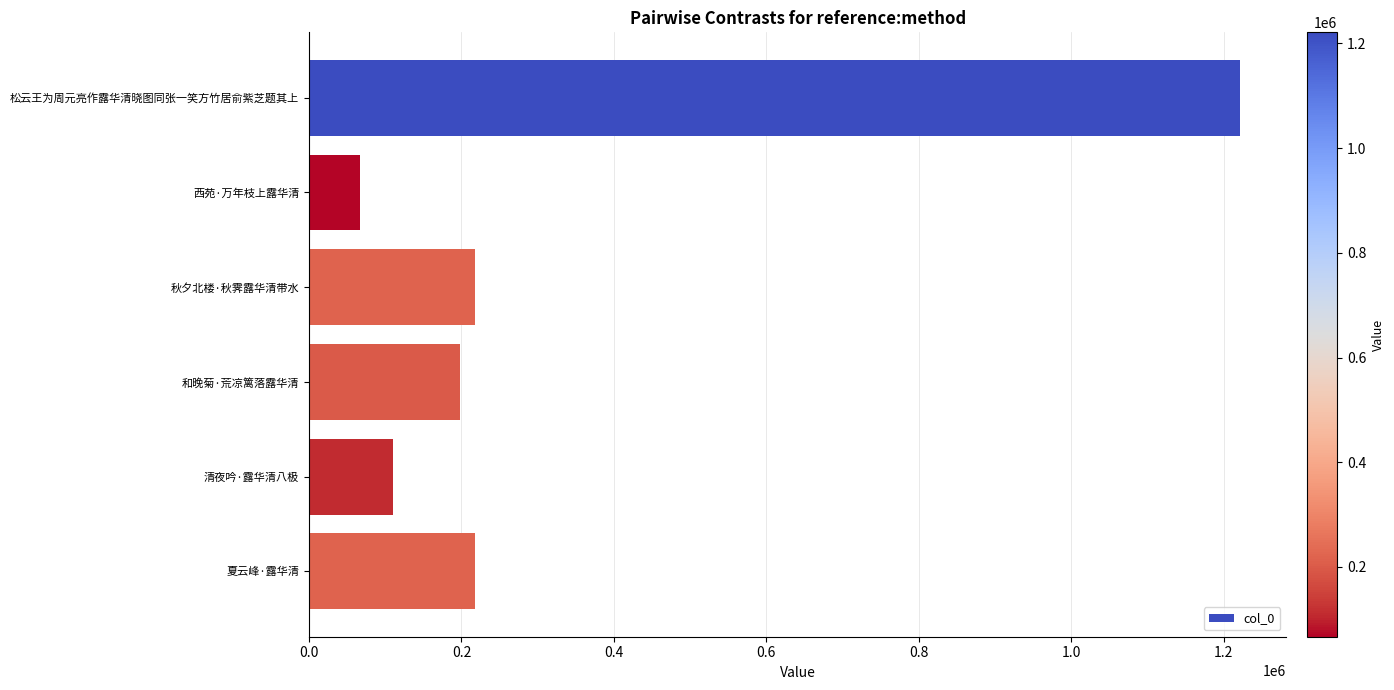

What is the label of the 3rd bar from the bottom?

和晚菊·荒凉篱落露华清